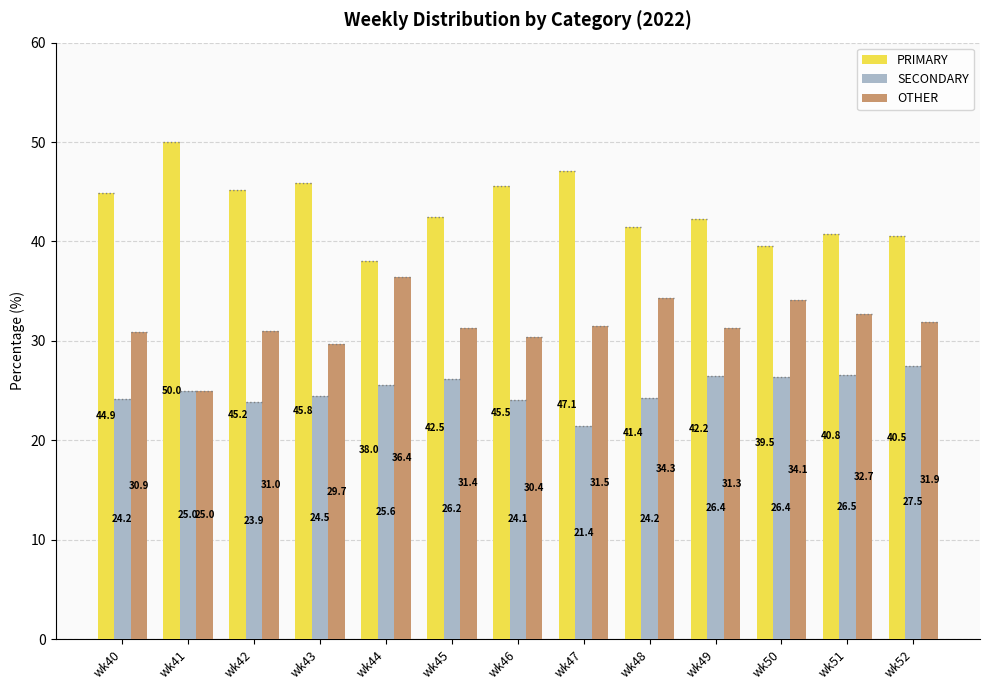

Reading left to right, transcribe all the data shown in this chart.

PRIMARY: 44.9	50.0	45.2	45.8	38.0	42.5	45.5	47.1	41.4	42.2	39.5	40.8	40.5
SECONDARY: 24.2	25.0	23.9	24.5	25.6	26.2	24.1	21.4	24.2	26.4	26.4	26.5	27.5
OTHER: 30.9	25.0	31.0	29.7	36.4	31.4	30.4	31.5	34.3	31.3	34.1	32.7	31.9